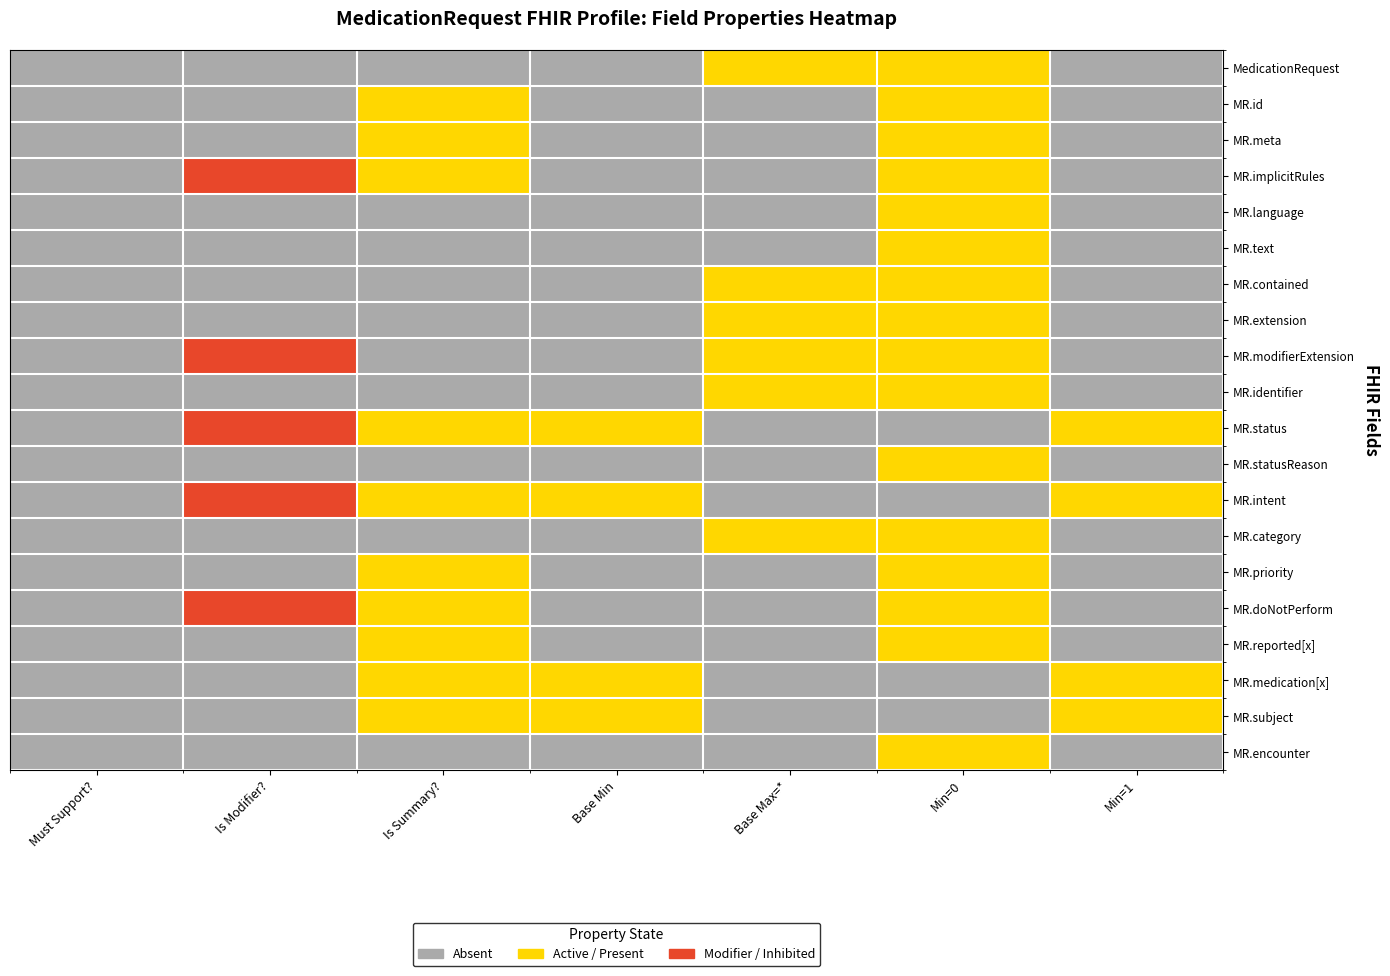

How many categories are shown in the chart?

7